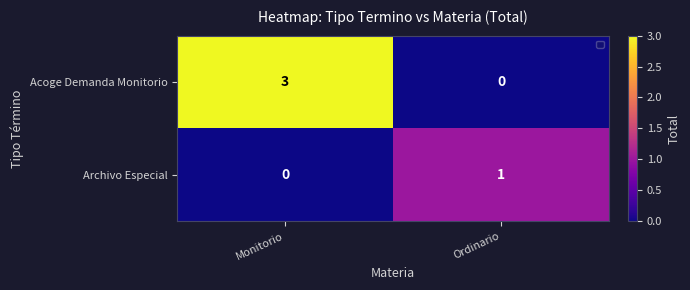

How many categories are shown in the chart?

2